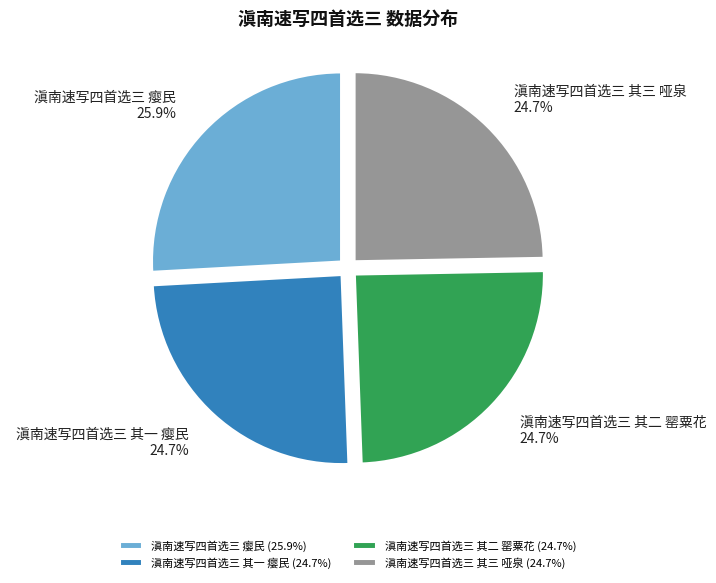

How many slices are in this pie chart?

4